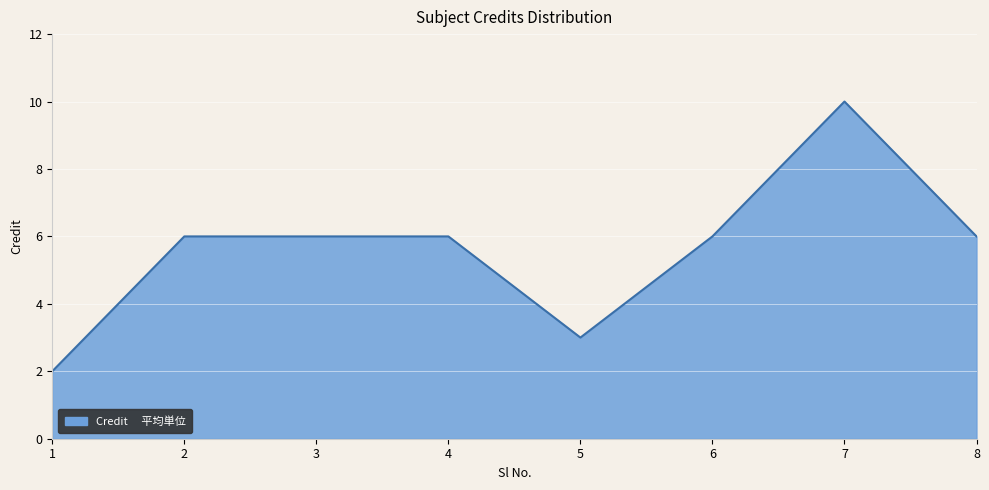

True or false: the data has more than 0 interior local peaks.

True